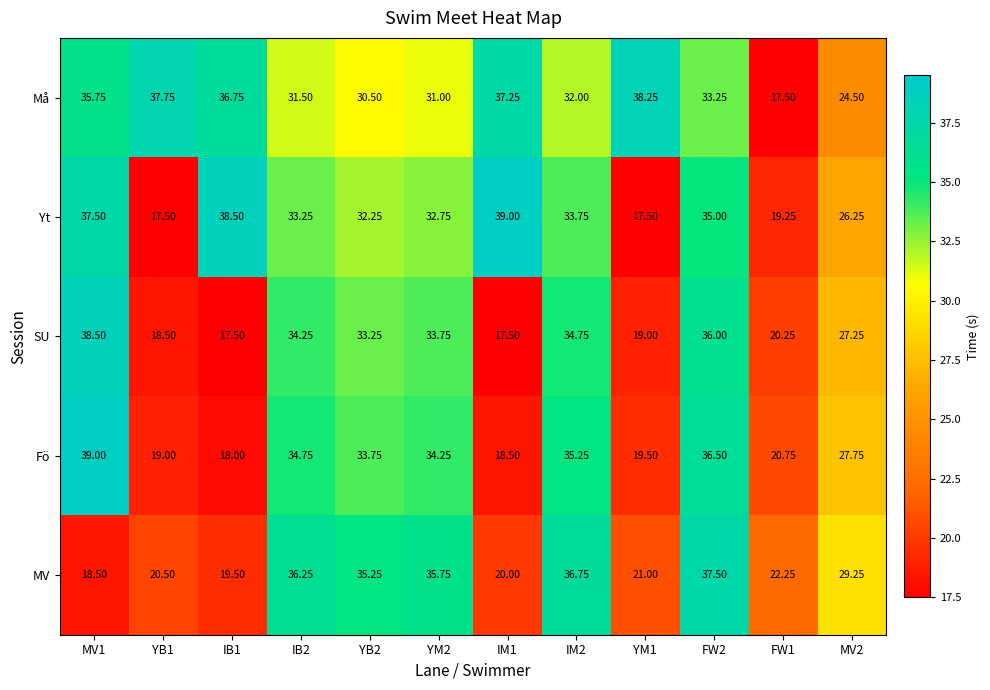

How many categories are shown in the chart?

12